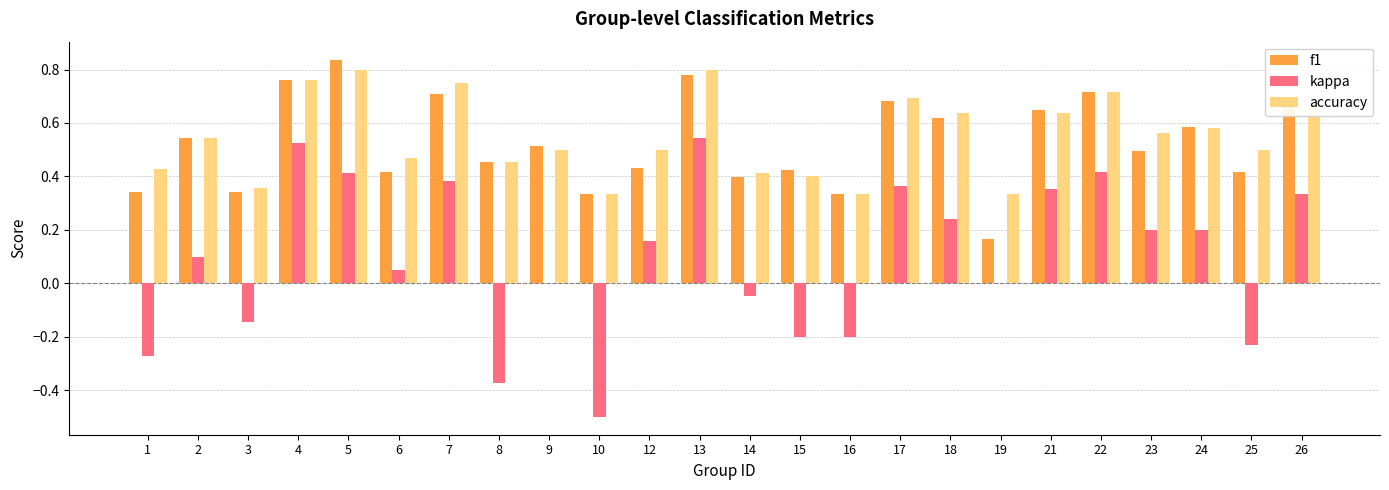

The value of f1 at 23 is 0.3. True or false?

False